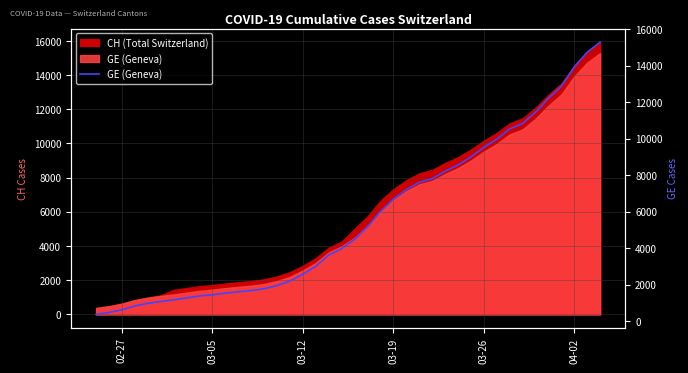

What is the difference between the maximum and minimum values?

14909